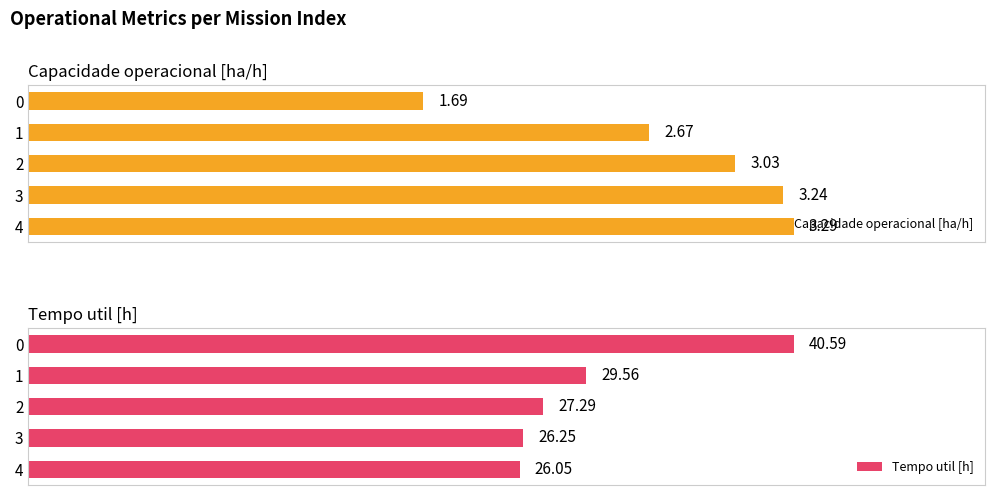

How many categories are shown in the chart?

5